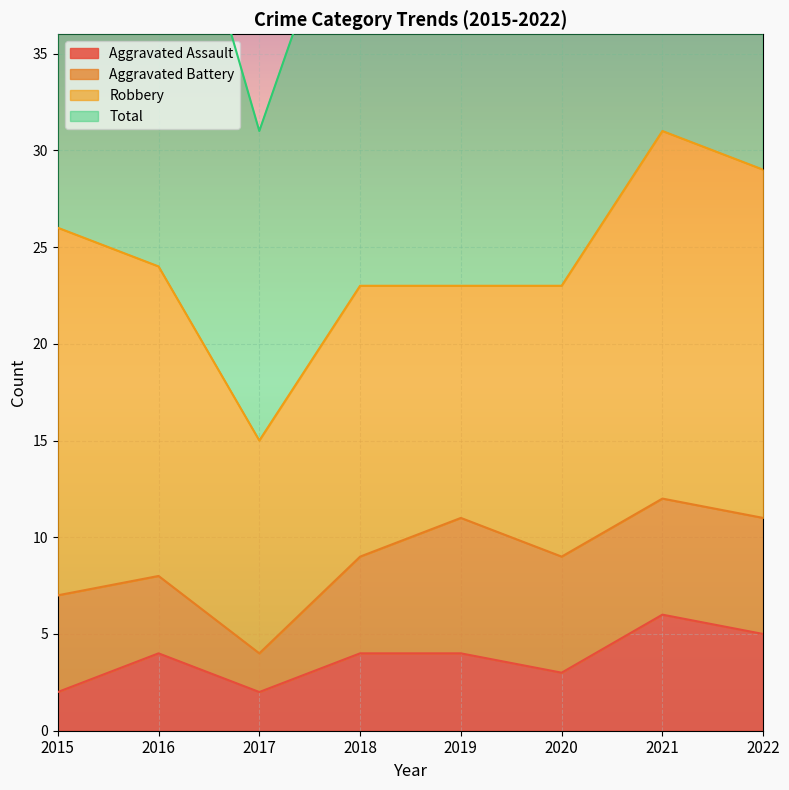

What is the minimum value shown in the chart?

2